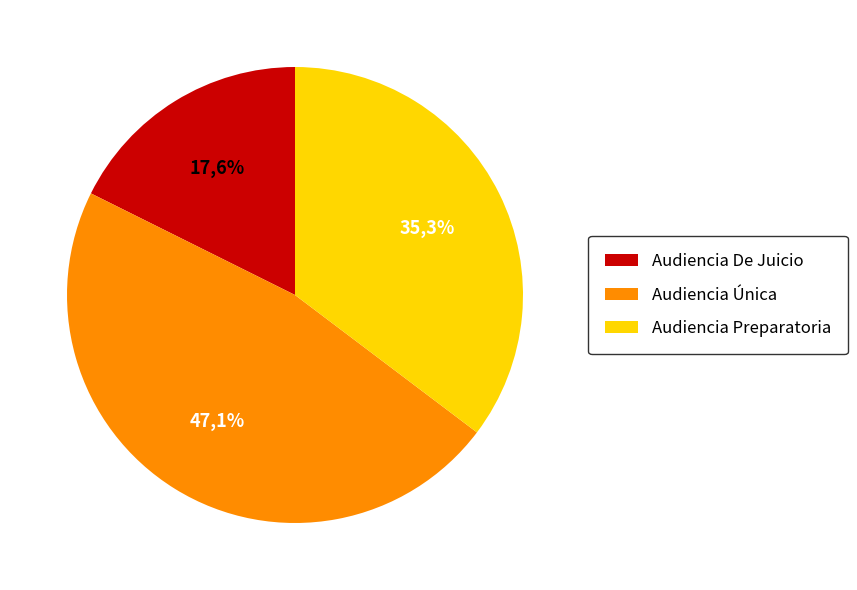

Count the number of slices in the pie.

3